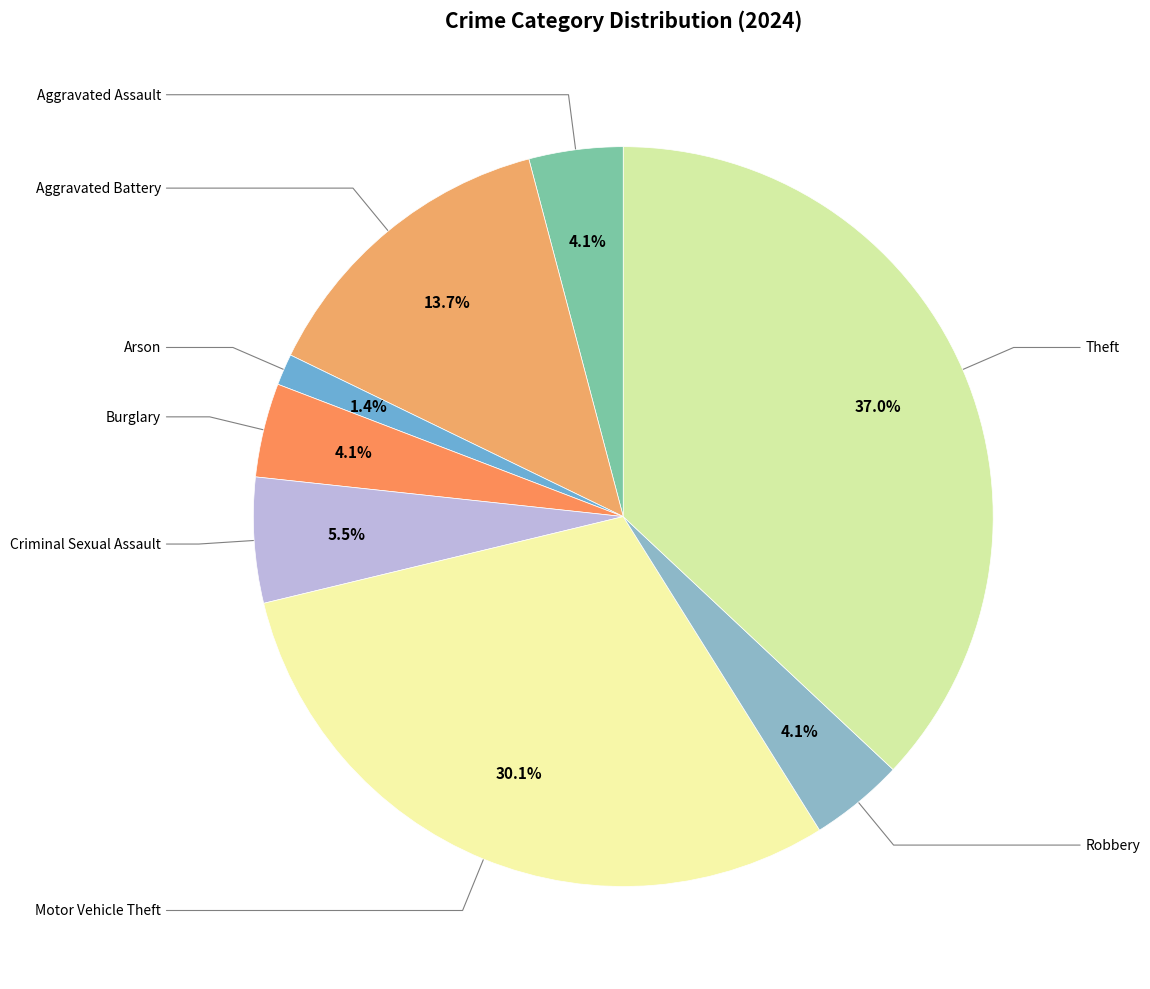

True or false: Motor Vehicle Theft accounts for 30% of the total.

True